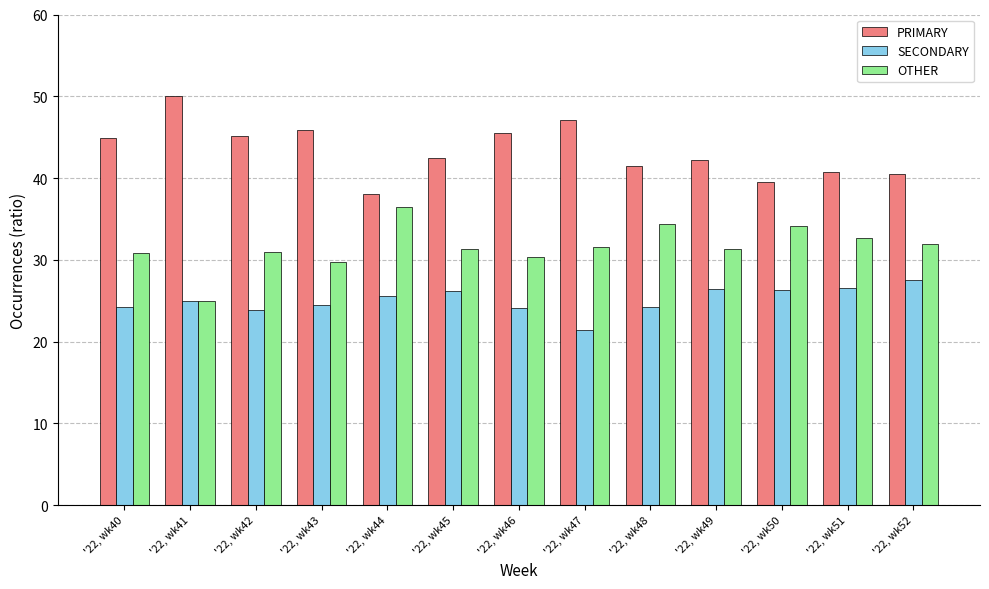

How many groups of bars are there?

13